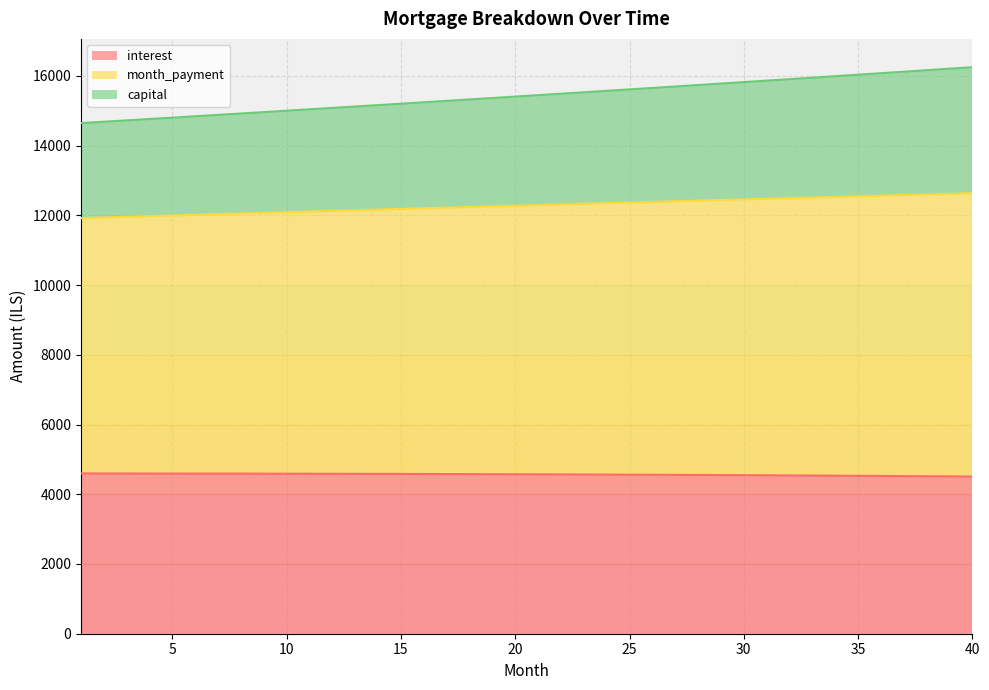

What is the lowest value of the interest series?

4507.8